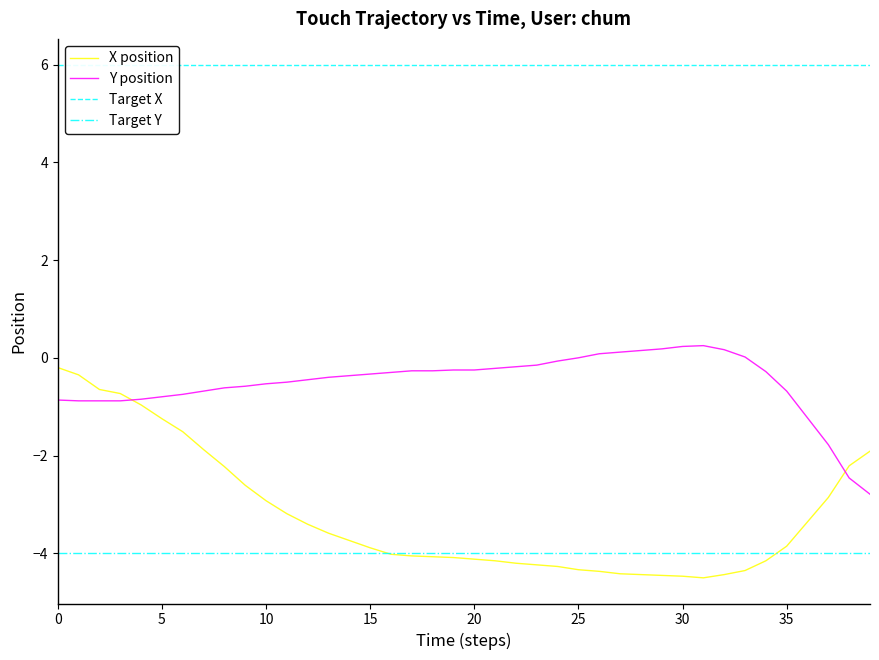

What is the lowest value of the Target Y series?

-4.0